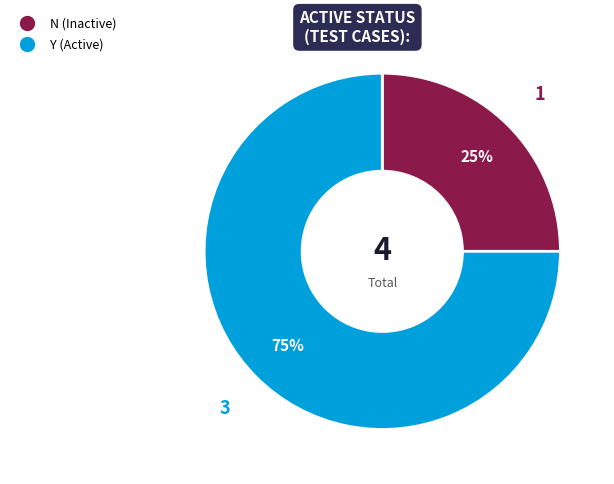

Approximately how many times larger is the value at N compared to Y?

0.3